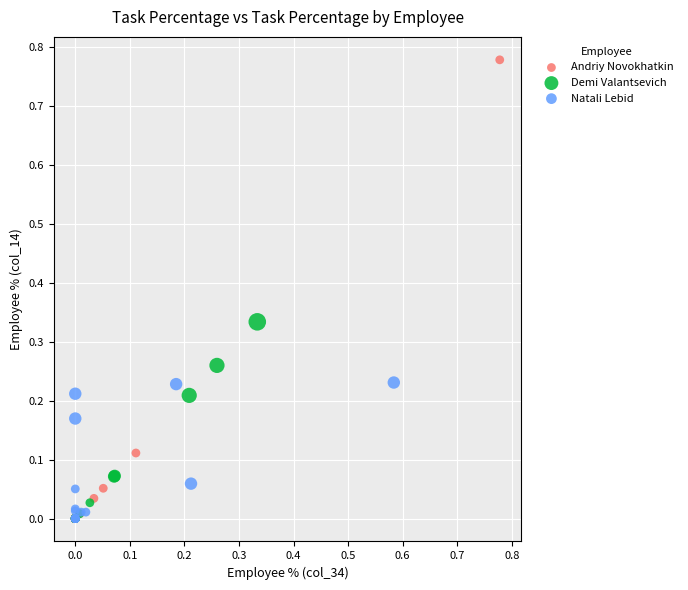

Which series contains the highest Y value?

Andriy Novokhatkin